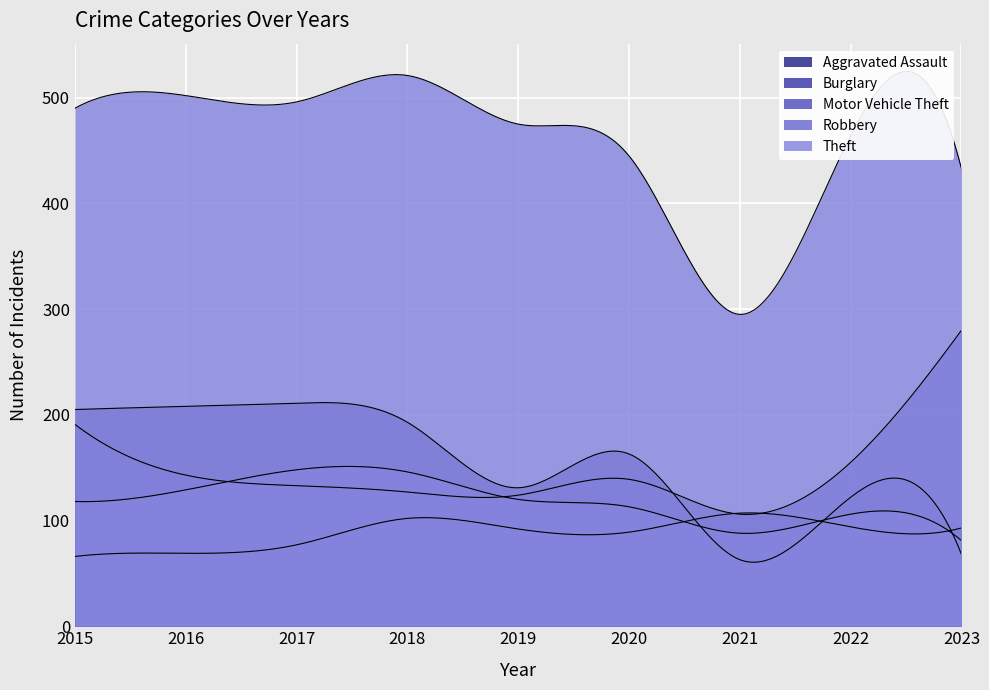

Between 2020 and 2018, which is larger?

2018